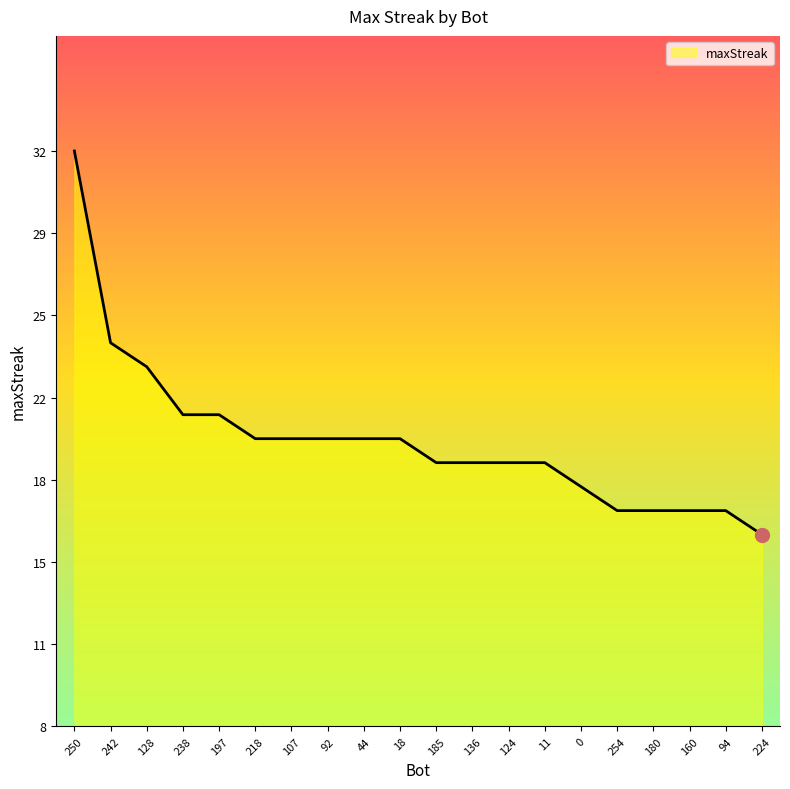

Which label corresponds to the largest value in the chart?

250